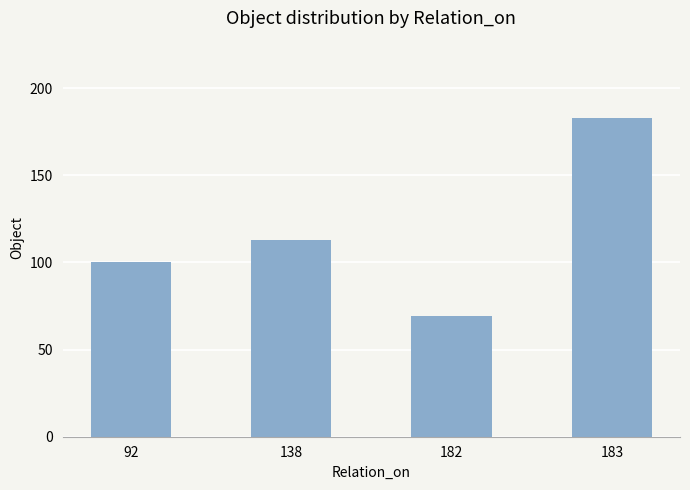

Which category has the lowest value across all series?

182